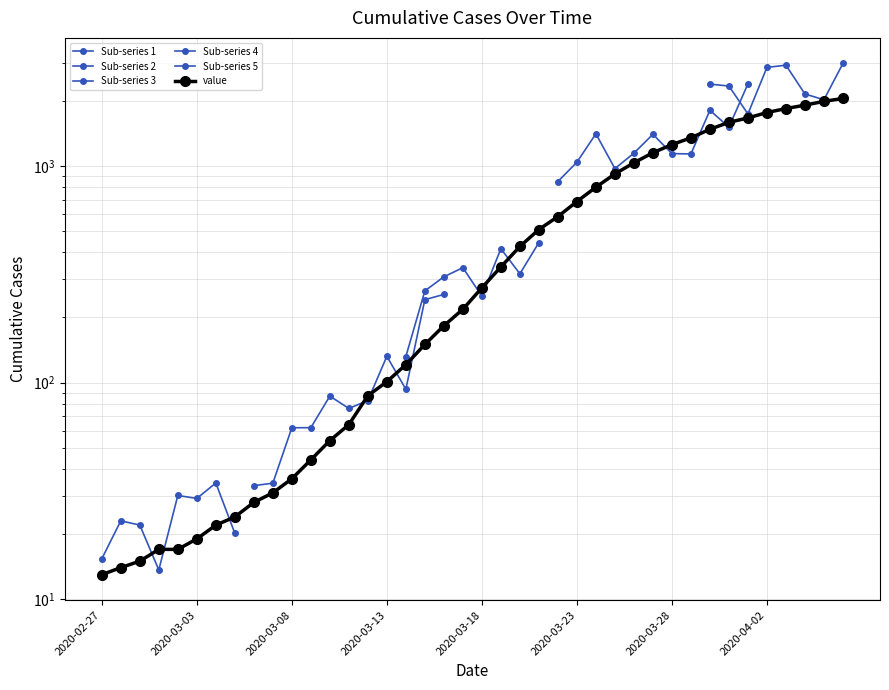

What is the label of the 29th point from the left?

2020-03-26